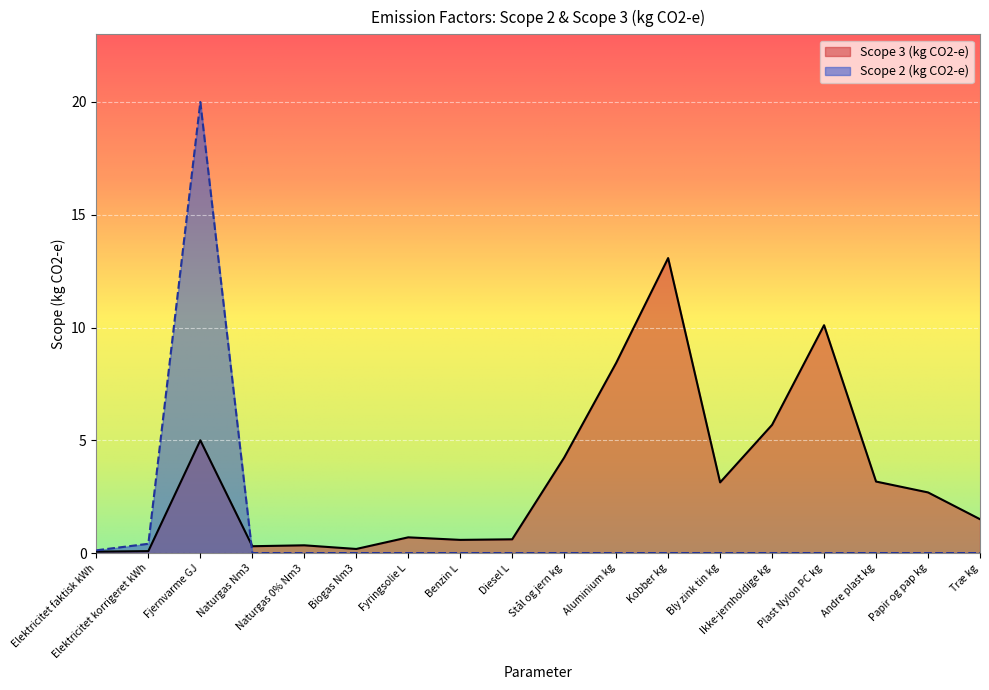

Reading left to right, list all the values displayed in this chart.

Scope 3 (kg CO2-e): Elektricitet faktisk kWh=0.1	Elektricitet korrigeret kWh=0.1	Fjernvarme GJ=5.0	Naturgas Nm3=0.3	Naturgas 0% Nm3=0.3	Biogas Nm3=0.2	Fyringsolie L=0.7	Benzin L=0.6	Diesel L=0.6	Stål og jern kg=4.2	Aluminium kg=8.4	Kobber kg=13.1	Bly zink tin kg=3.1	Ikke-jernholdige kg=5.7	Plast Nylon PC kg=10.1	Andre plast kg=3.2	Papir og pap kg=2.7	Træ kg=1.5
Scope 2 (kg CO2-e): Elektricitet faktisk kWh=0.1	Elektricitet korrigeret kWh=0.4	Fjernvarme GJ=20.0	Naturgas Nm3=0.0	Naturgas 0% Nm3=0.0	Biogas Nm3=0.0	Fyringsolie L=0.0	Benzin L=0.0	Diesel L=0.0	Stål og jern kg=0.0	Aluminium kg=0.0	Kobber kg=0.0	Bly zink tin kg=0.0	Ikke-jernholdige kg=0.0	Plast Nylon PC kg=0.0	Andre plast kg=0.0	Papir og pap kg=0.0	Træ kg=0.0